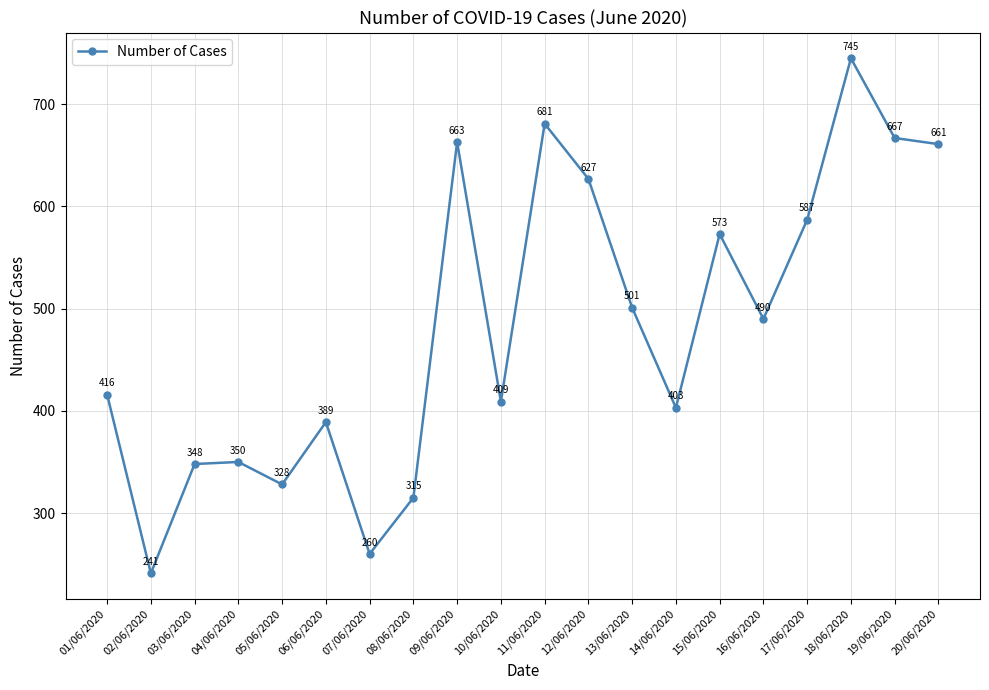

What is the maximum value shown in the chart?

745